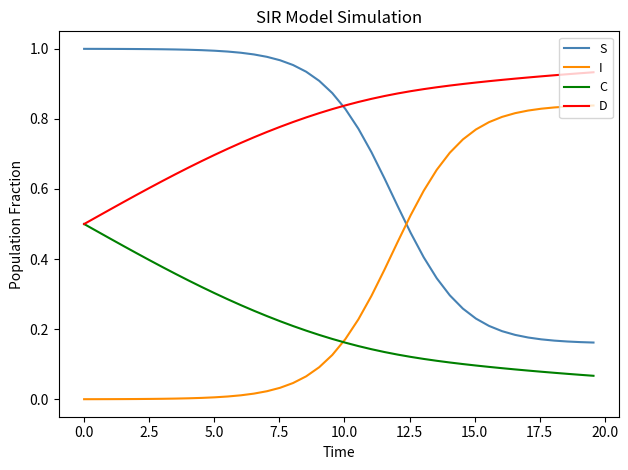

True or false: I and D cross at least once.

False